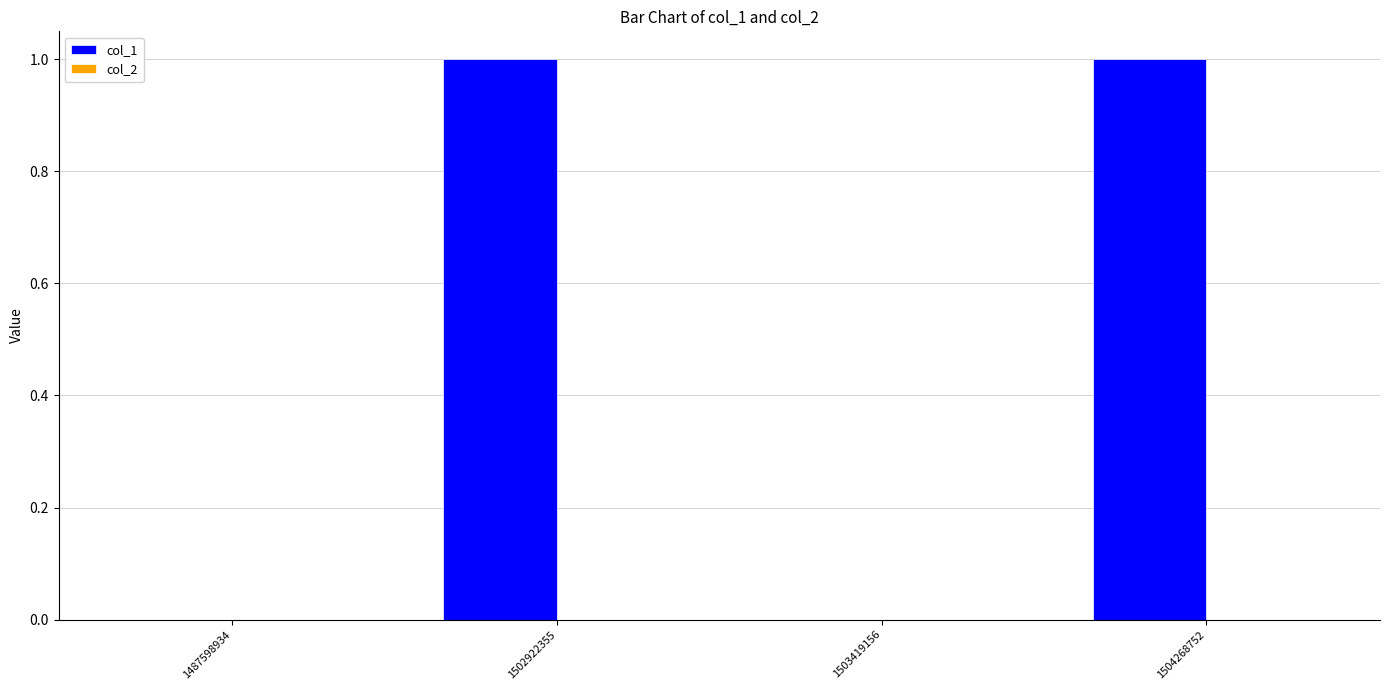

True or false: the data shows 0 at 1502922355.

False